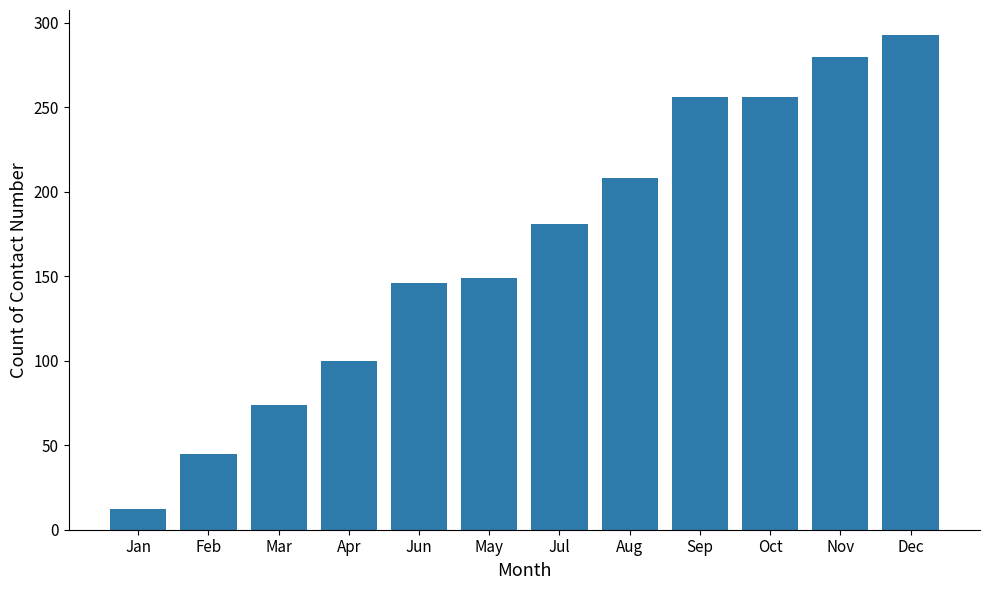

What is the minimum value shown in the chart?

12